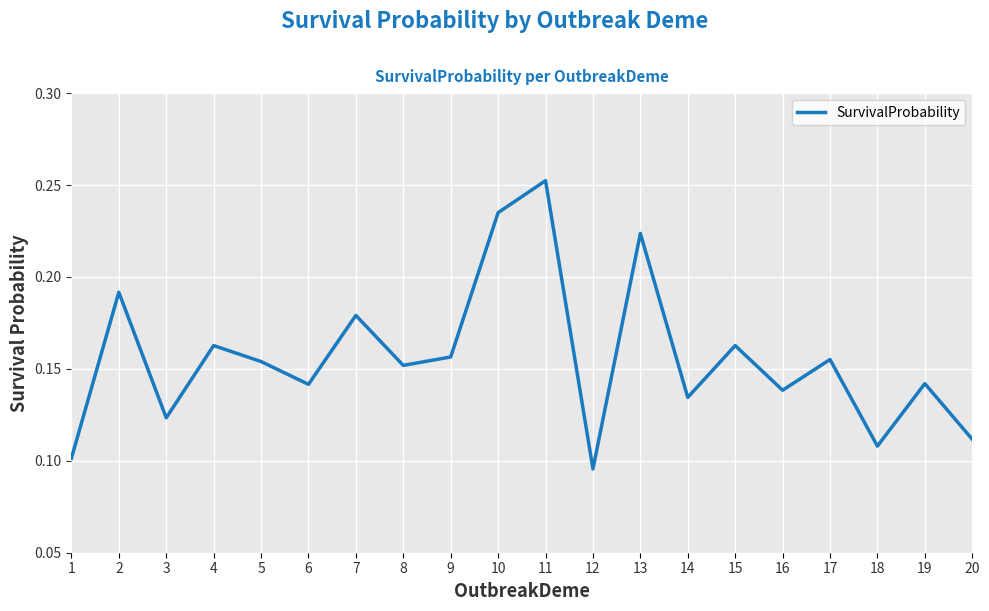

At which category does the data reach its first local peak?

2